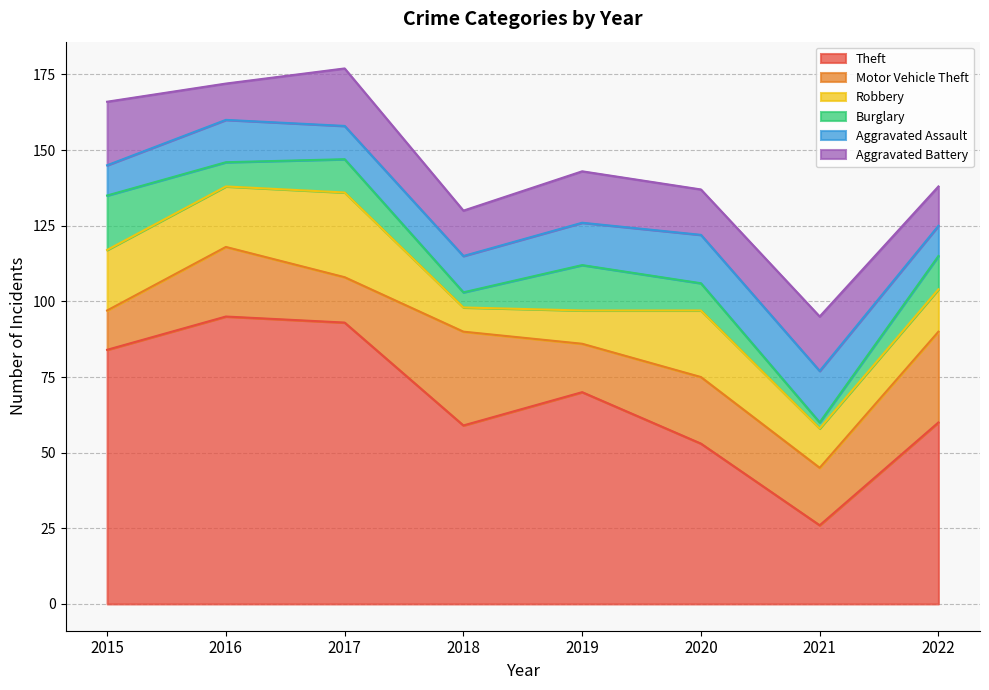

How many interior local peaks does the Aggravated Battery series have?

3